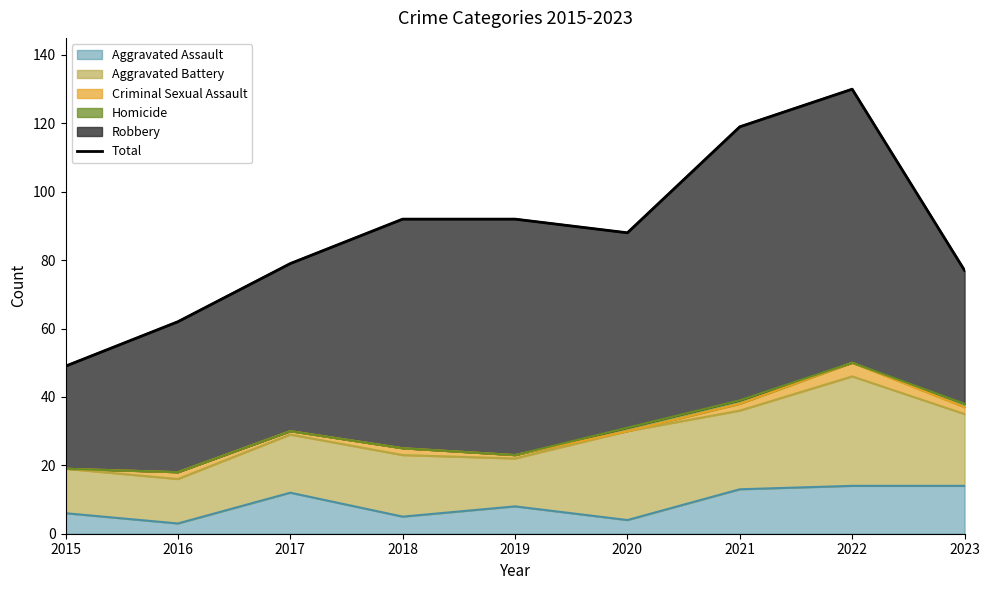

How many values are below 88?

4